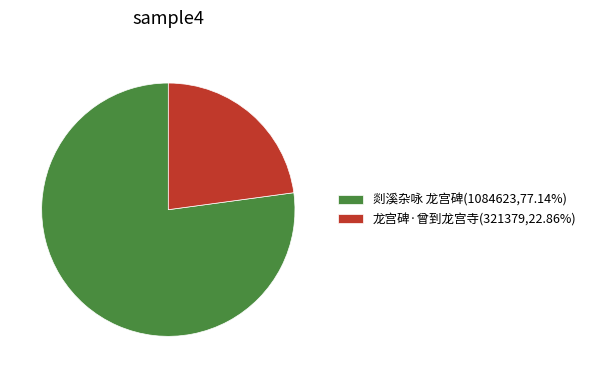

Is the sum of 龙宫碑·曾到龙宫寺(321379,22.86%) and 剡溪杂咏 龙宫碑(1084623,77.14%) greater than half?

Yes